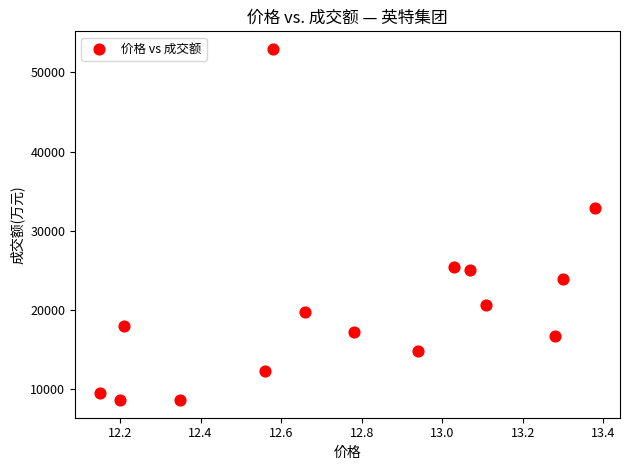

What is the range of Y values (max minus min)?

44436